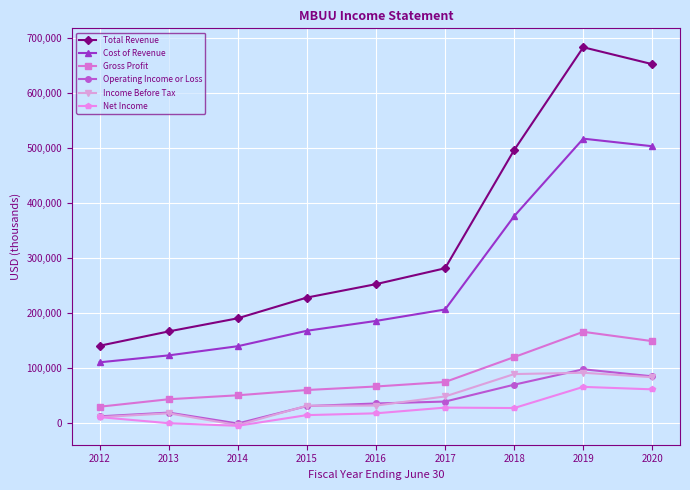

At which category does Total Revenue reach its first local peak?

2019